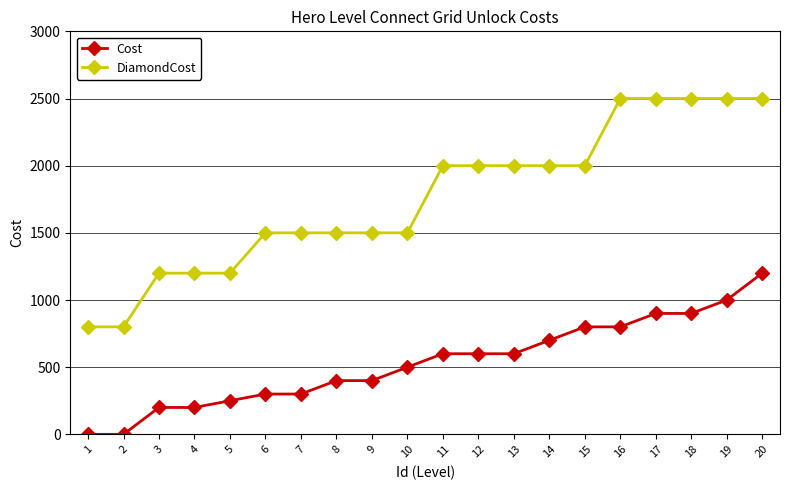

Count the DiamondCost values in the range 1500 to 2500.

15